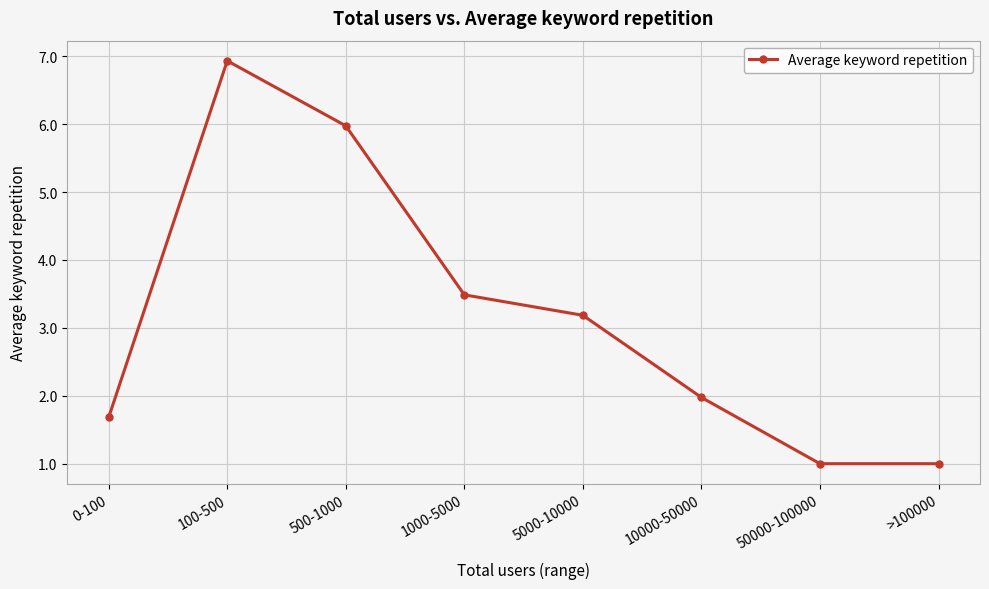

What is the change in value from 5000-10000 to 50000-100000?

-2.2